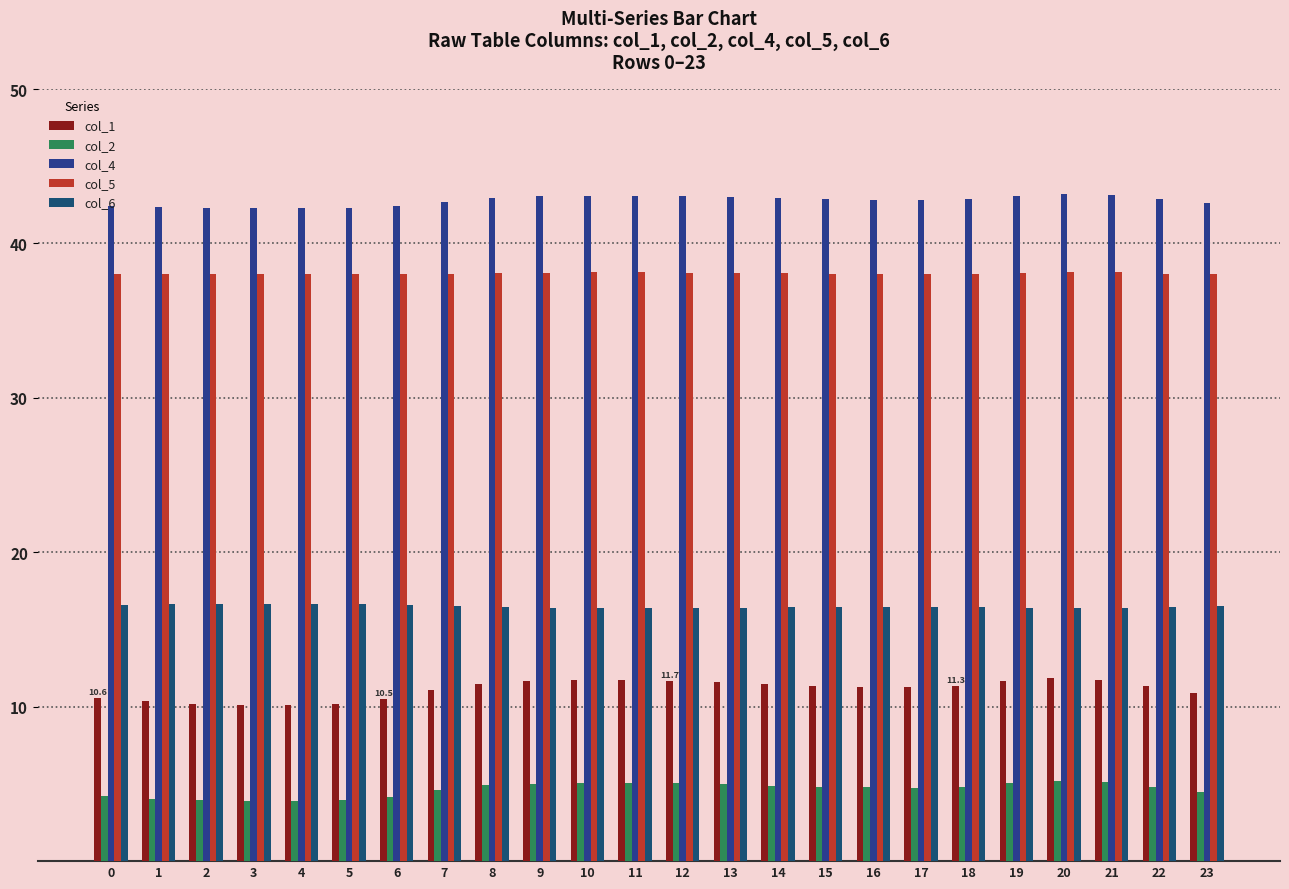

What are all the series names shown in the legend?

col_1, col_2, col_4, col_5, col_6